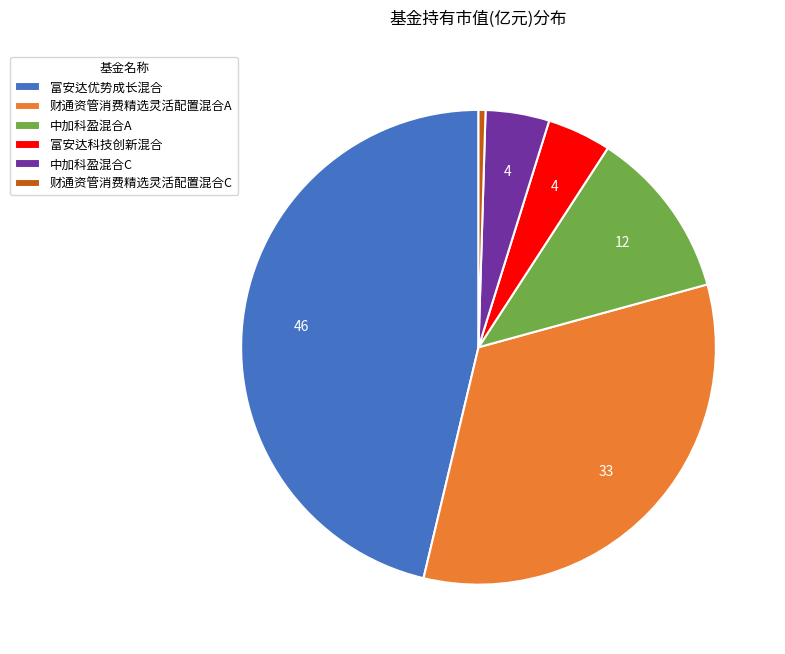

True or false: 财通资管消费精选灵活配置混合A accounts for 47% of the total.

False